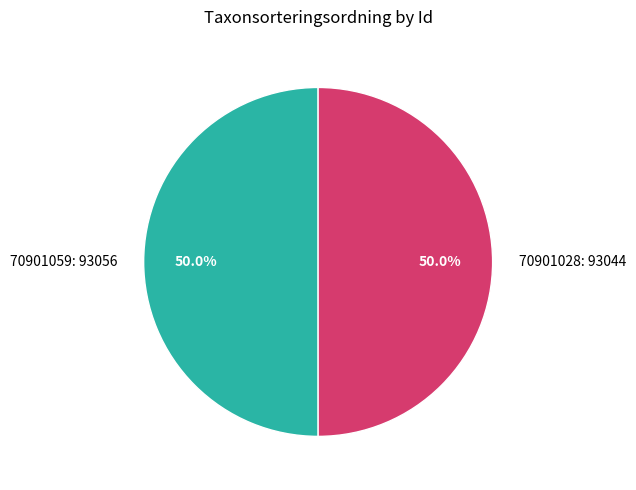

How many slices are in this pie chart?

2